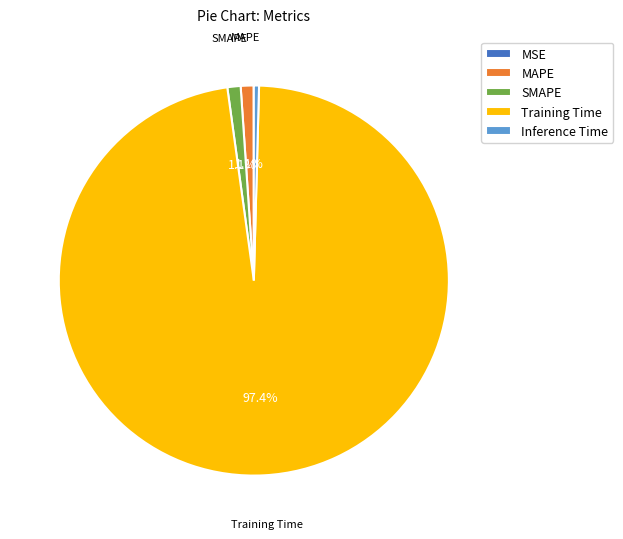

Is Inference Time the majority of the pie?

No